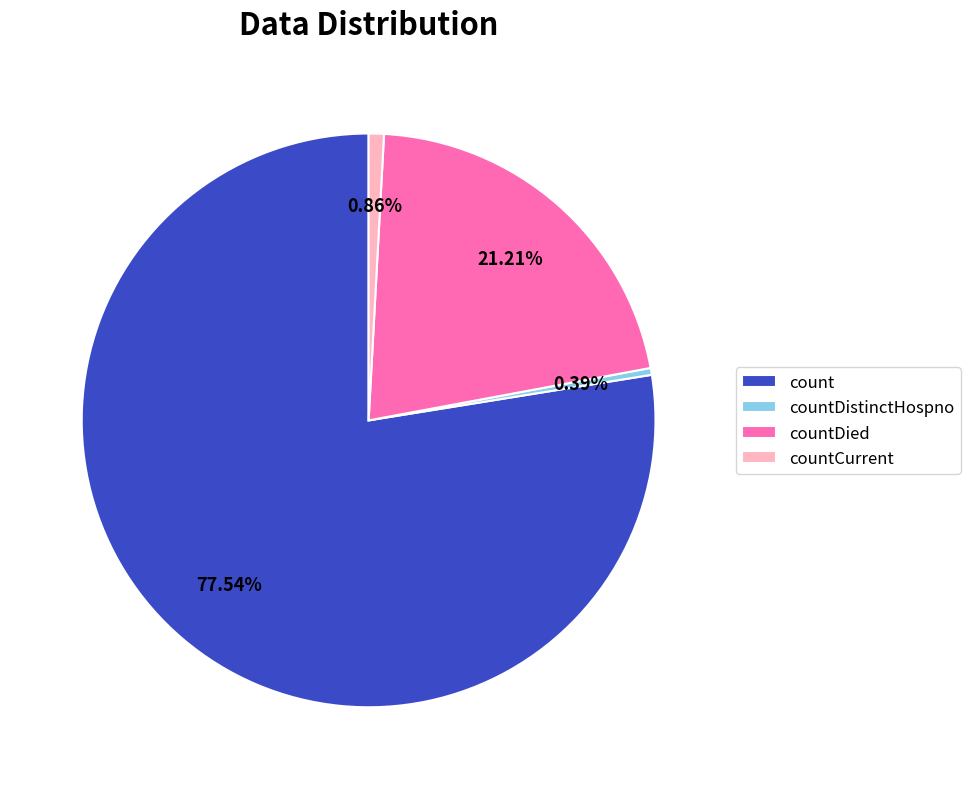

What is the majority slice?

count